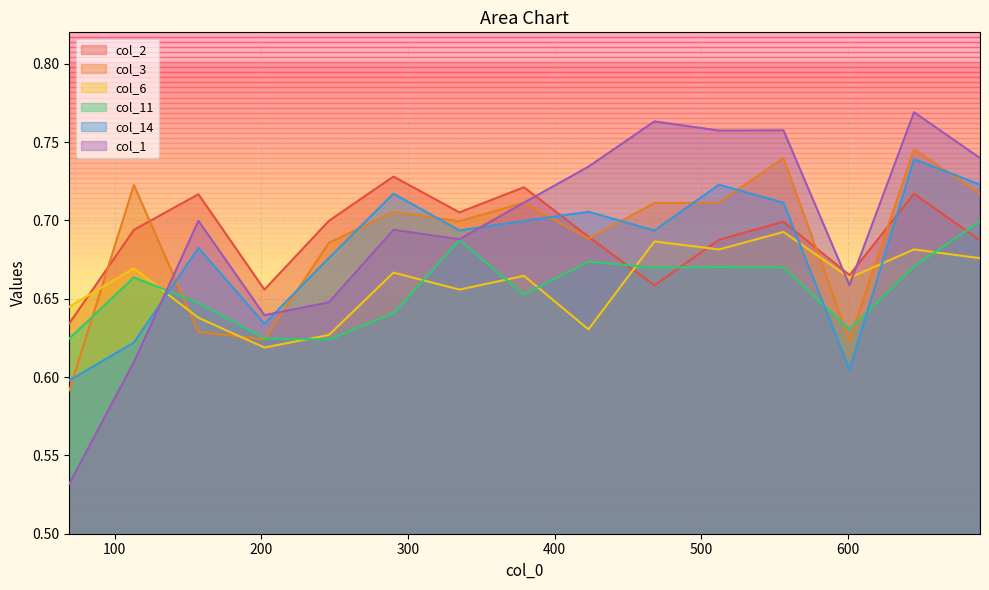

What is the maximum value shown in the chart?

0.8